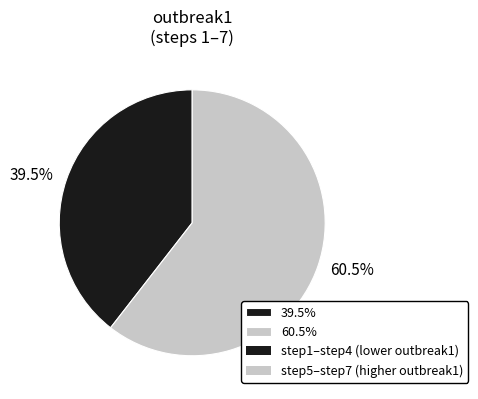

How many slices are in this pie chart?

2